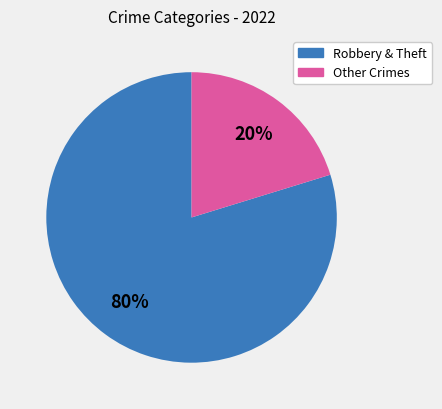

Does any single category account for the majority?

Yes